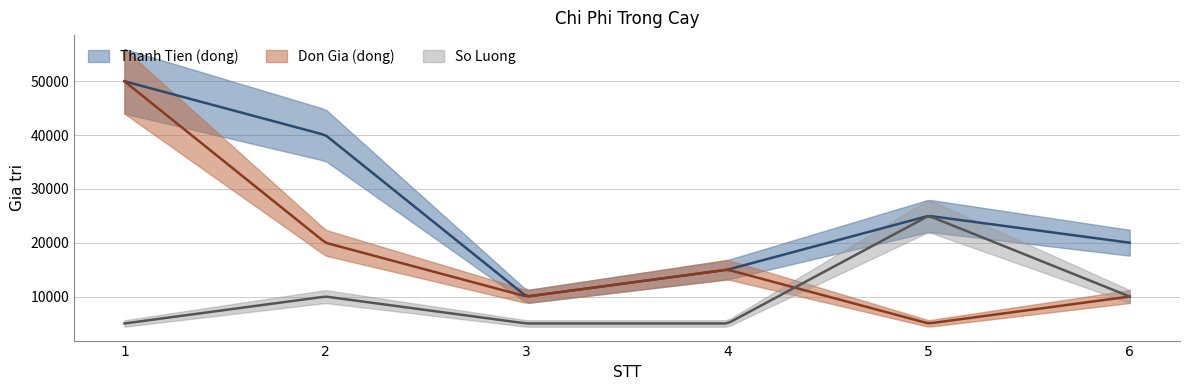

How many lines are shown in the chart?

3